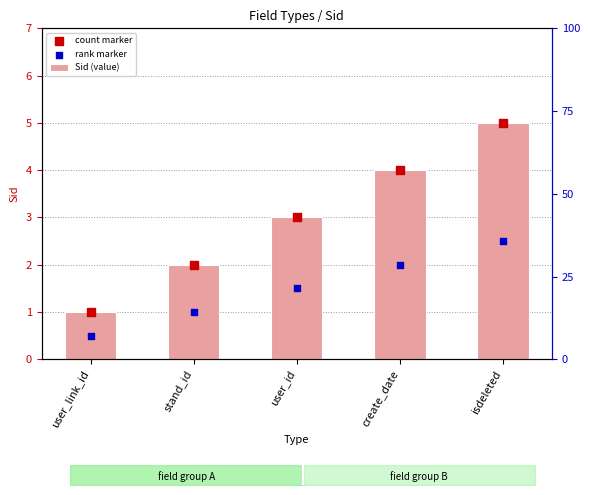

Which series reaches the minimum Y coordinate?

rank marker